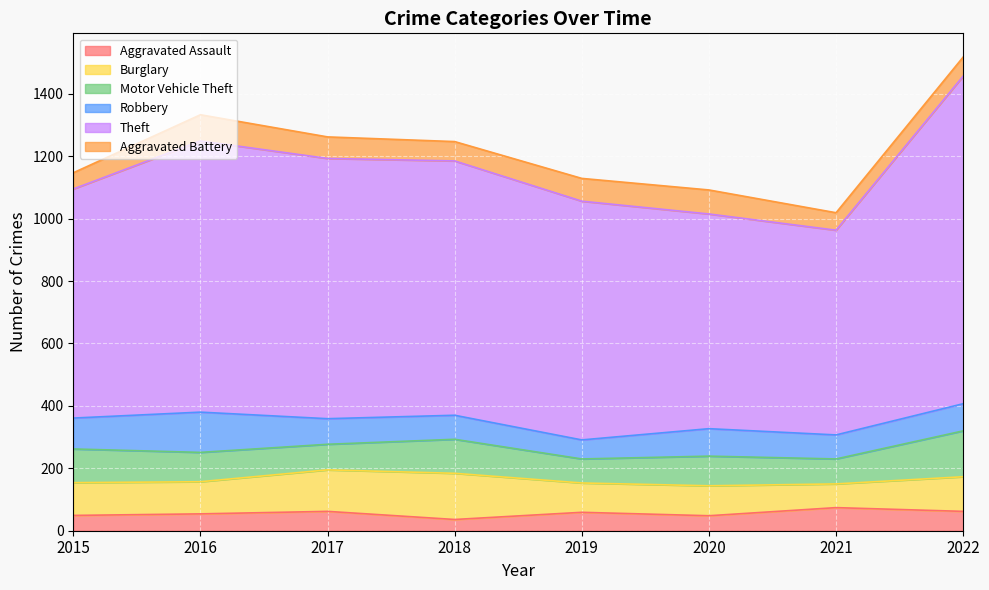

True or false: Aggravated Assault and Burglary intersect in this chart.

False